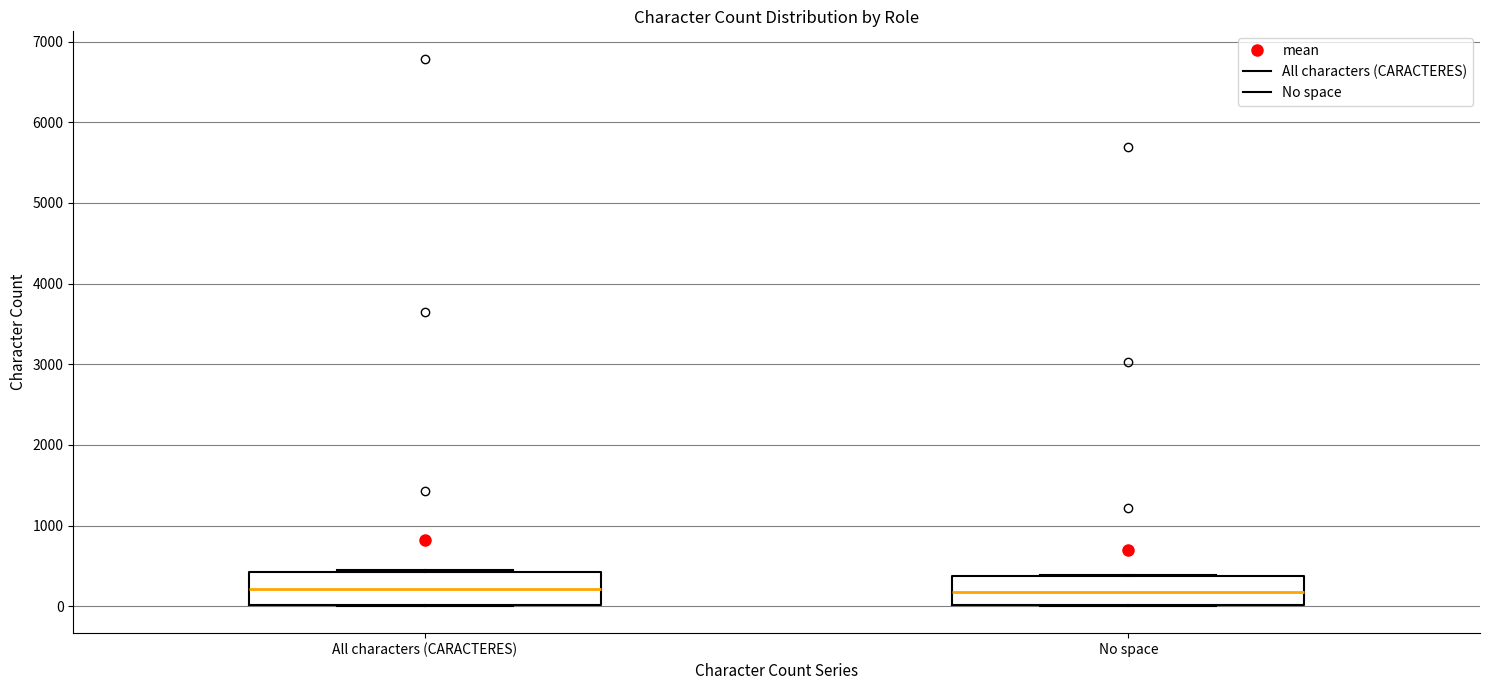

Reading left to right, transcribe this box plot: for each box, give where its median line is, the range the box spans, and where its two whiskers end, as read against the y-axis. The values are not printed on the chart, so give them approximately, as read against the axis.

All characters (CARACTERES): median 200, box 0 to 400, whiskers 0 to 500
No space: median 200, box 0 to 400, whiskers 0 to 400